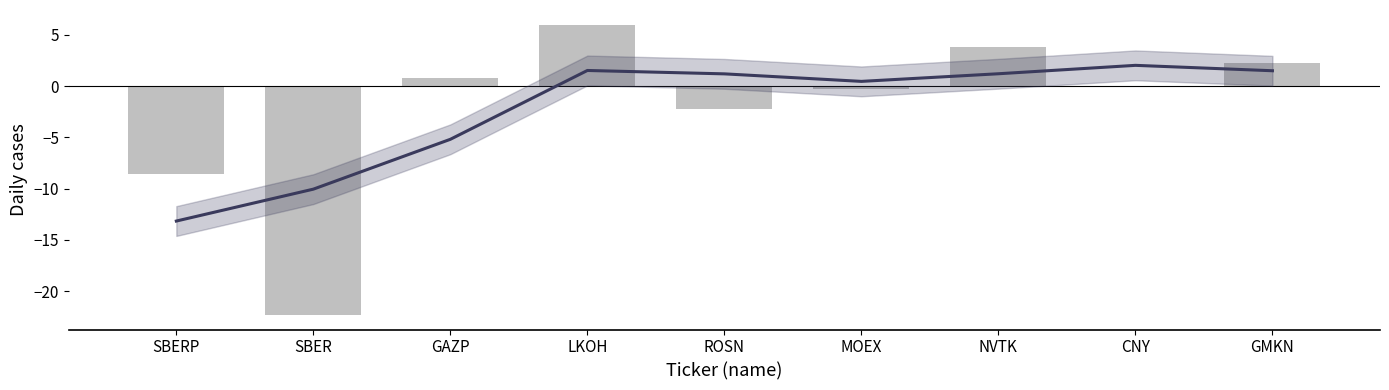

What is the sum of the Trend values at GAZP and SBER?

-15.2